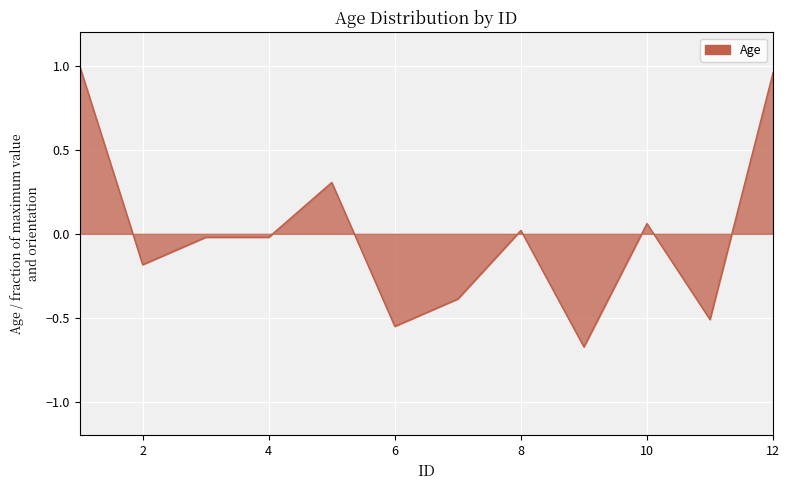

What is the difference between the maximum and minimum values?

1.7